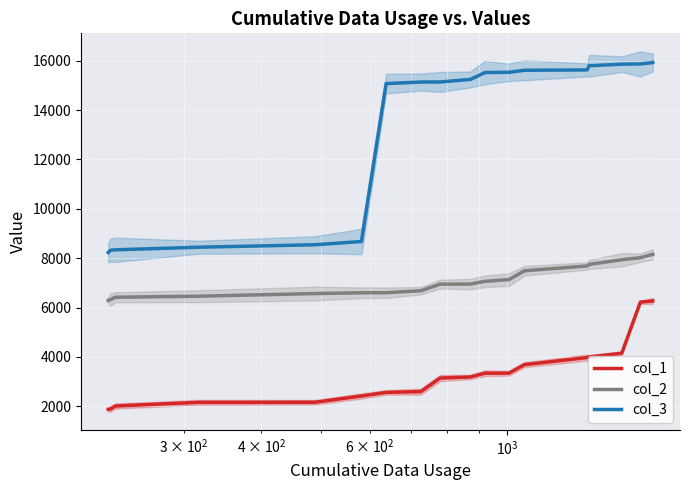

True or false: col_2 and col_1 intersect in this chart.

False